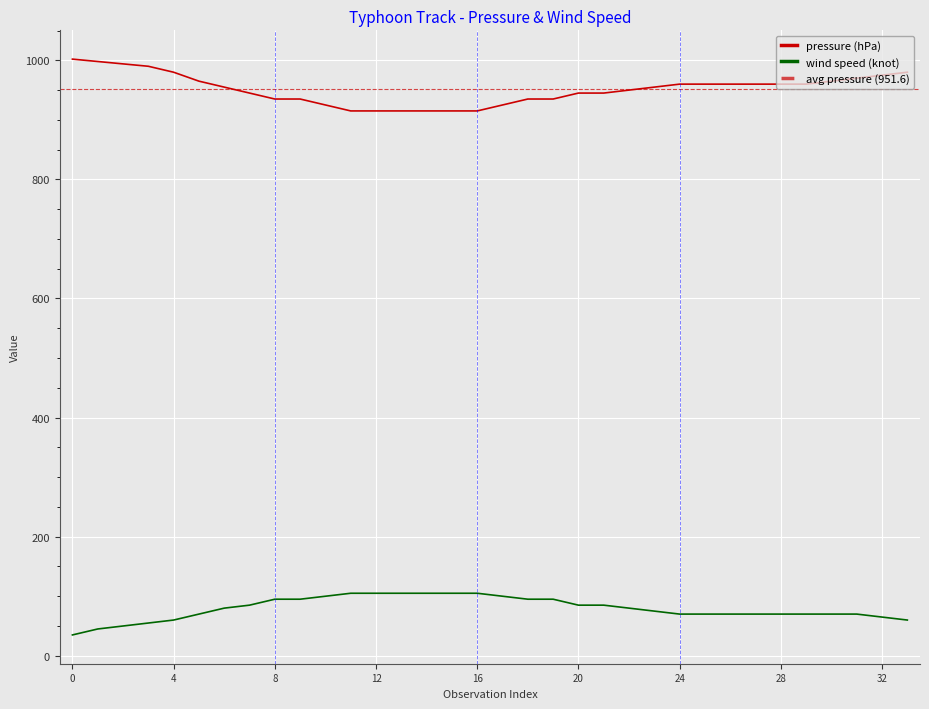

At 19, list the series in order from largest to smallest.

pressure (hPa), wind speed (knot)